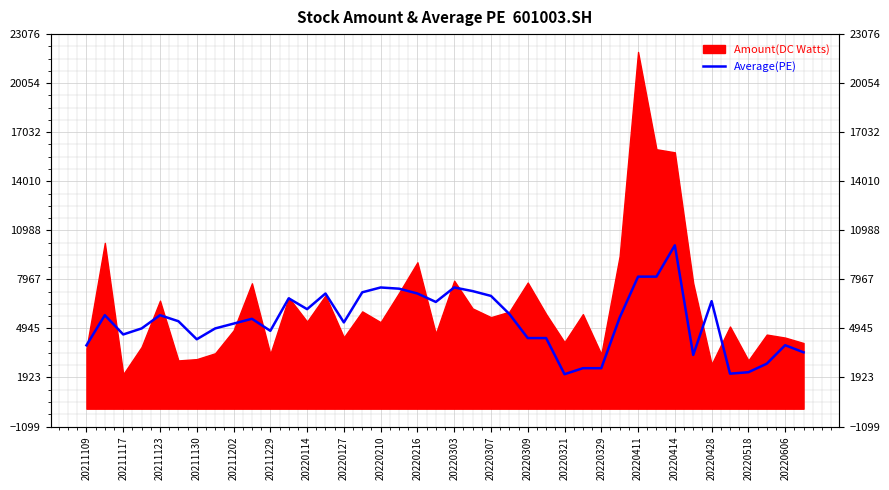

What is the difference between the second highest and minimum values?

6011.8